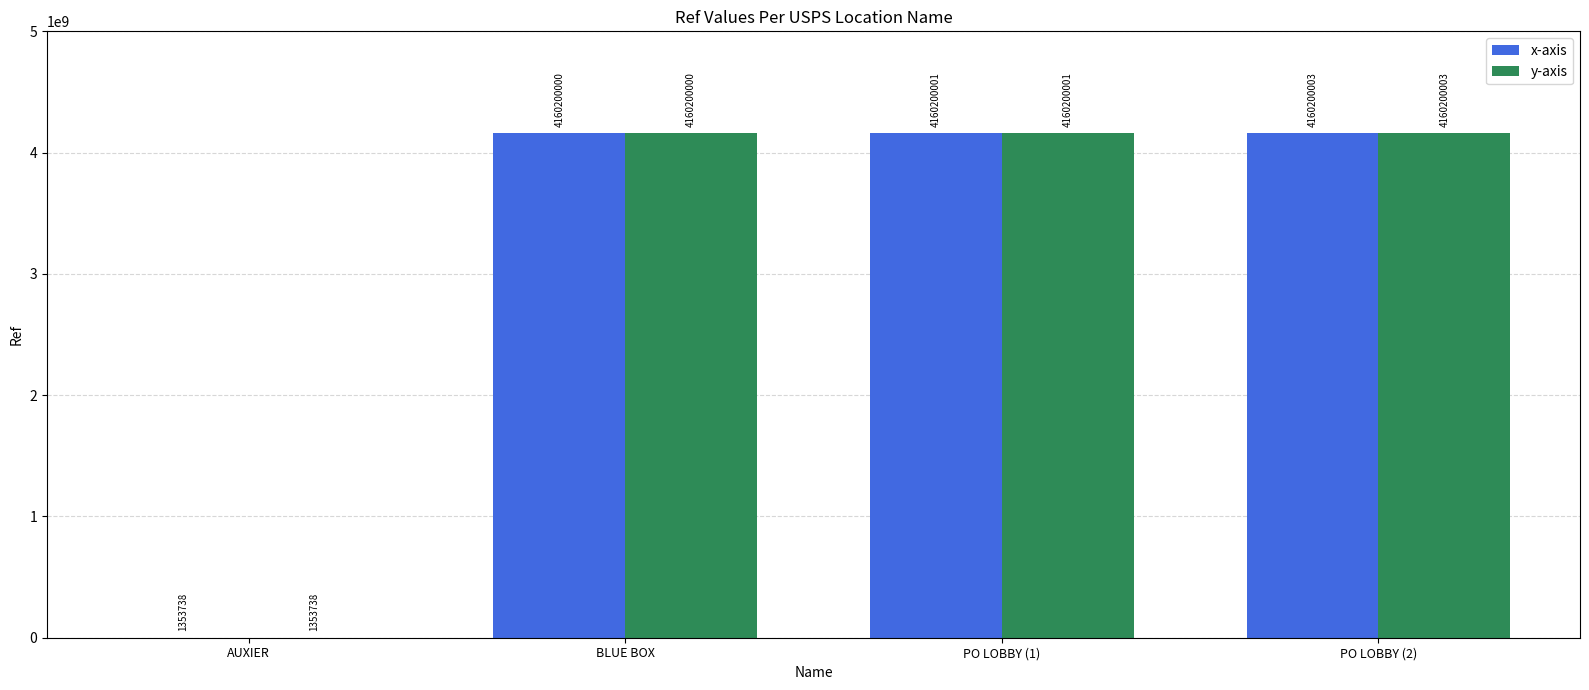

Which category has the highest value across all series?

PO LOBBY (2)